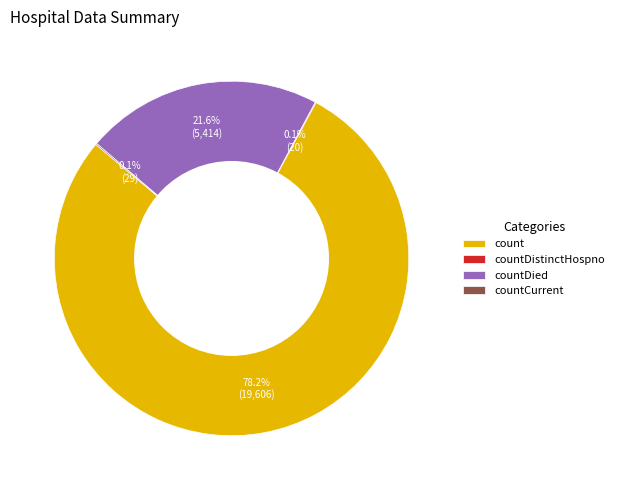

Which slice represents more than half of the pie?

count